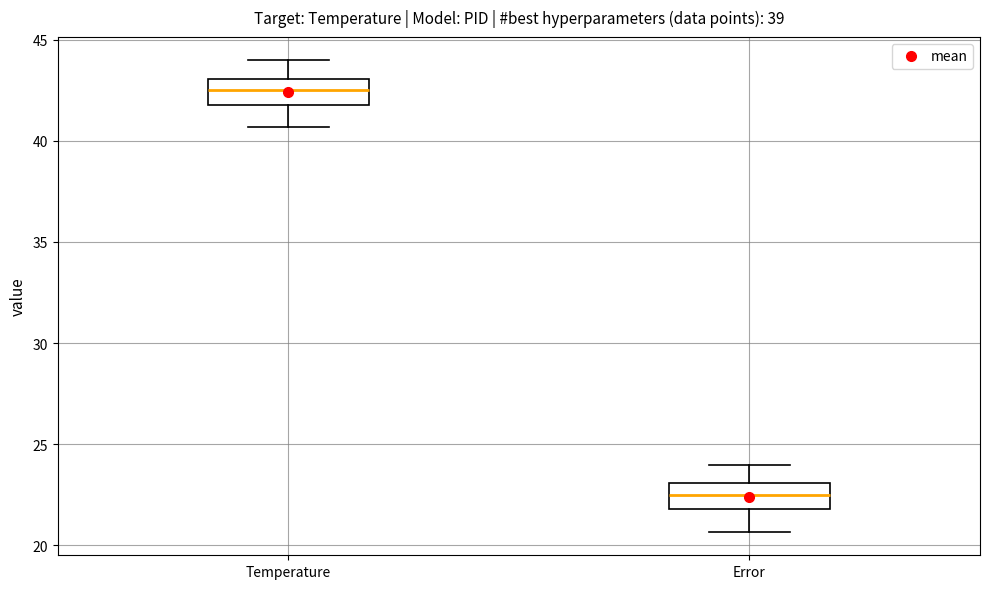

Which box's median line is the lowest?

Error